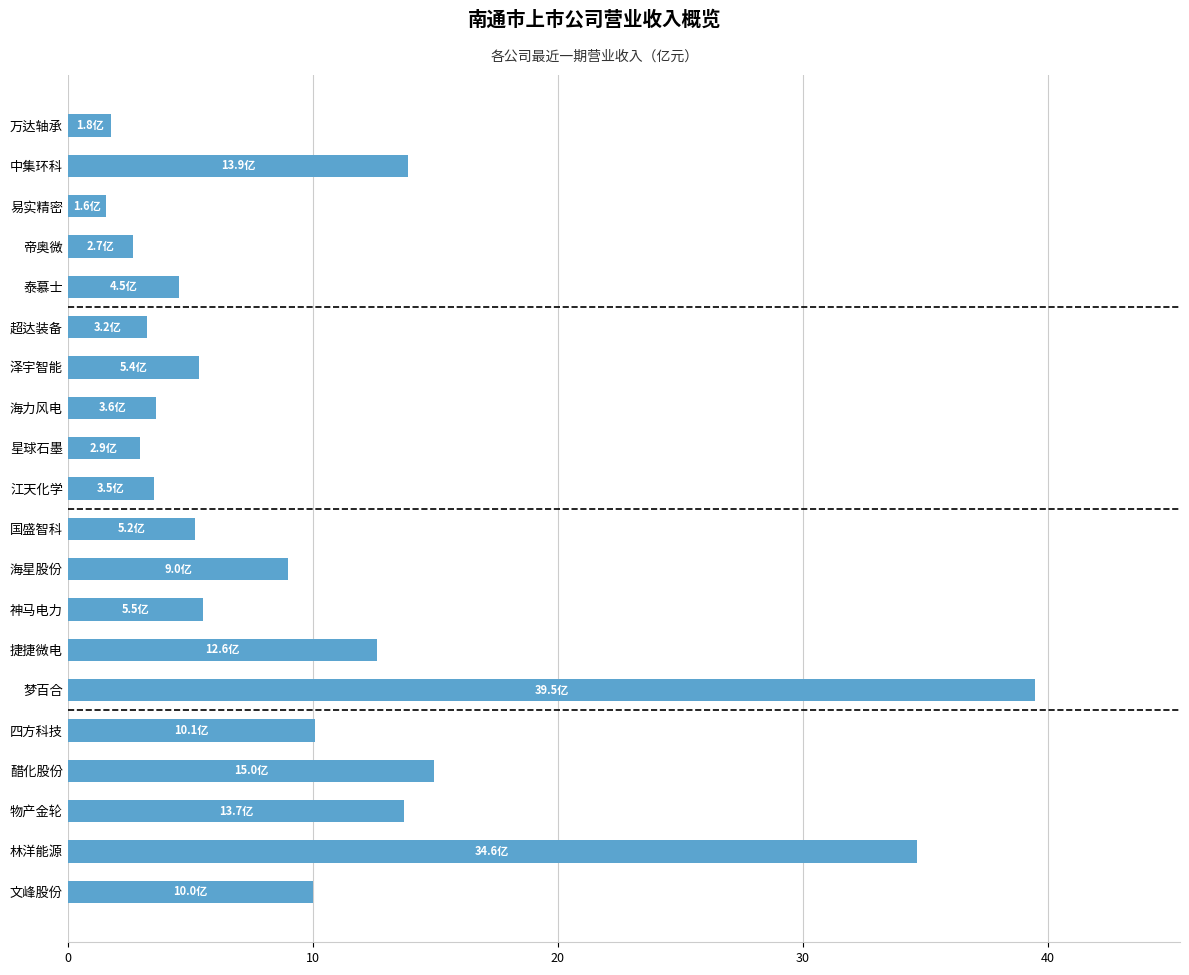

Does the chart contain stacked bars?

No